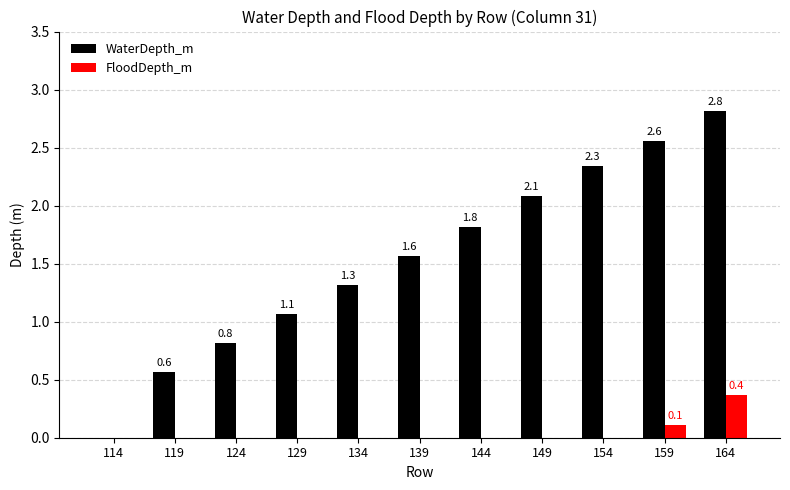

Reading left to right, transcribe all the data shown in this chart.

WaterDepth_m: 0.0	0.6	0.8	1.1	1.3	1.6	1.8	2.1	2.3	2.6	2.8
FloodDepth_m: 0.0	0.0	0.0	0.0	0.0	0.0	0.0	0.0	0.0	0.1	0.4